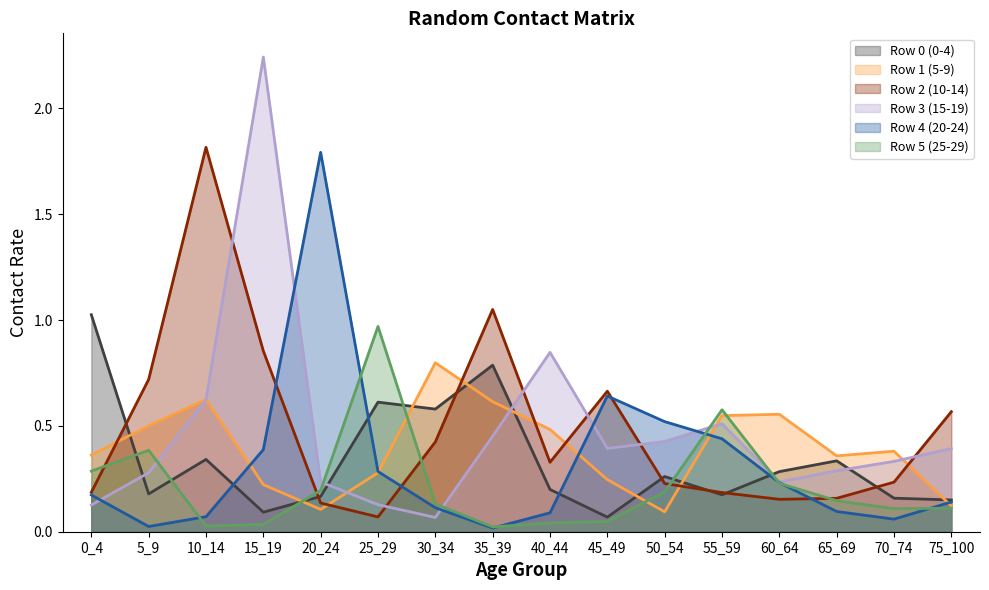

Rank the series by their maximum value, from lowest to highest.

Row 1 (5-9), Row 5 (25-29), Row 0 (0-4), Row 4 (20-24), Row 2 (10-14), Row 3 (15-19)